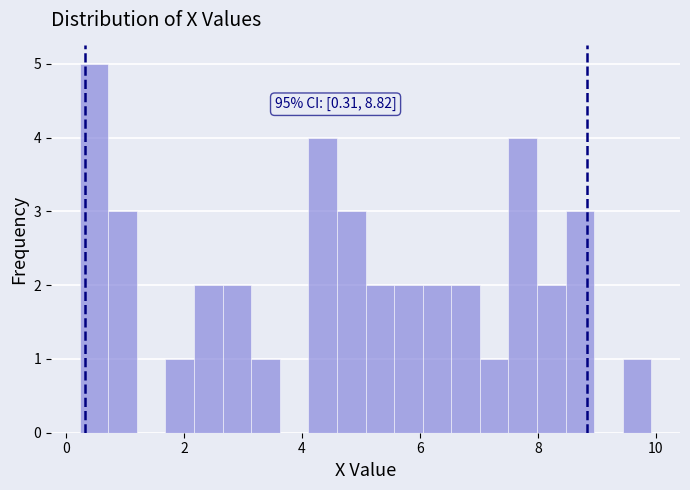

Read against the x-axis, roughly where is the centre of the tallest bar?

0.4